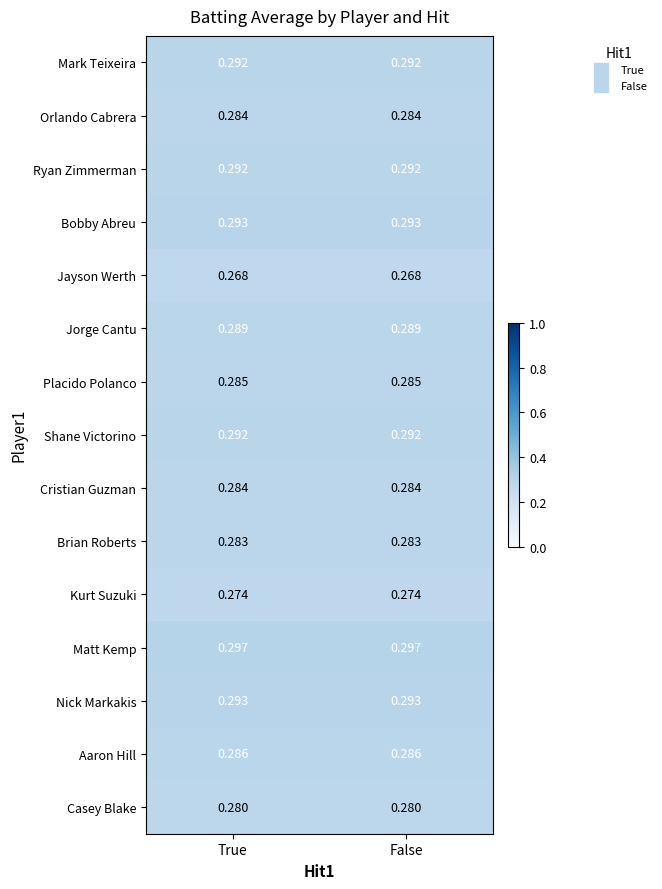

At how many categories does at least one series exceed 0?

2